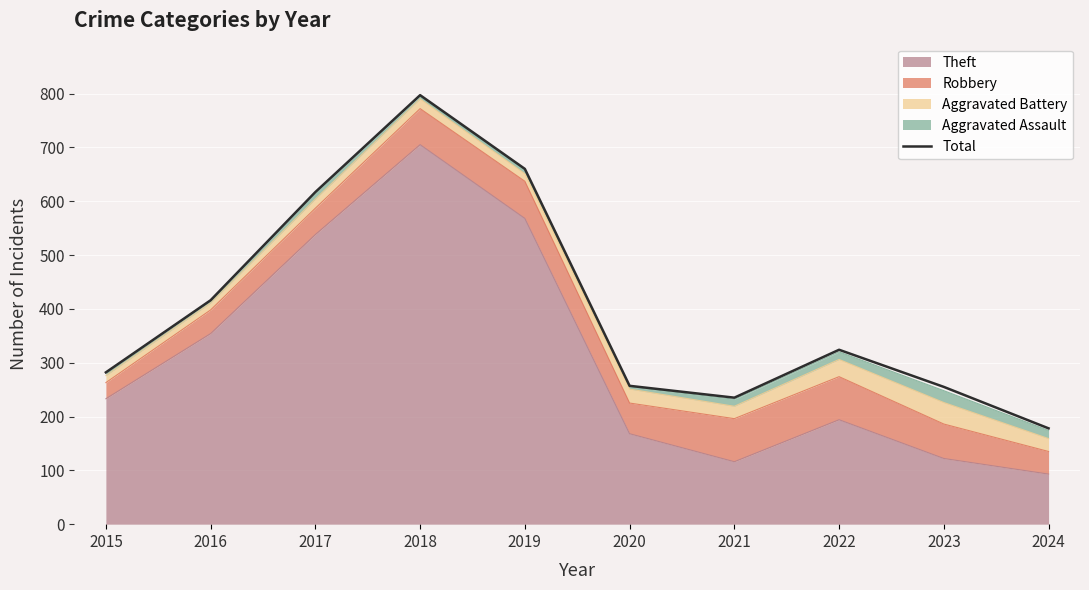

List the labels in order of value, smallest first.

2024, 2021, 2023, 2020, 2015, 2022, 2016, 2017, 2019, 2018